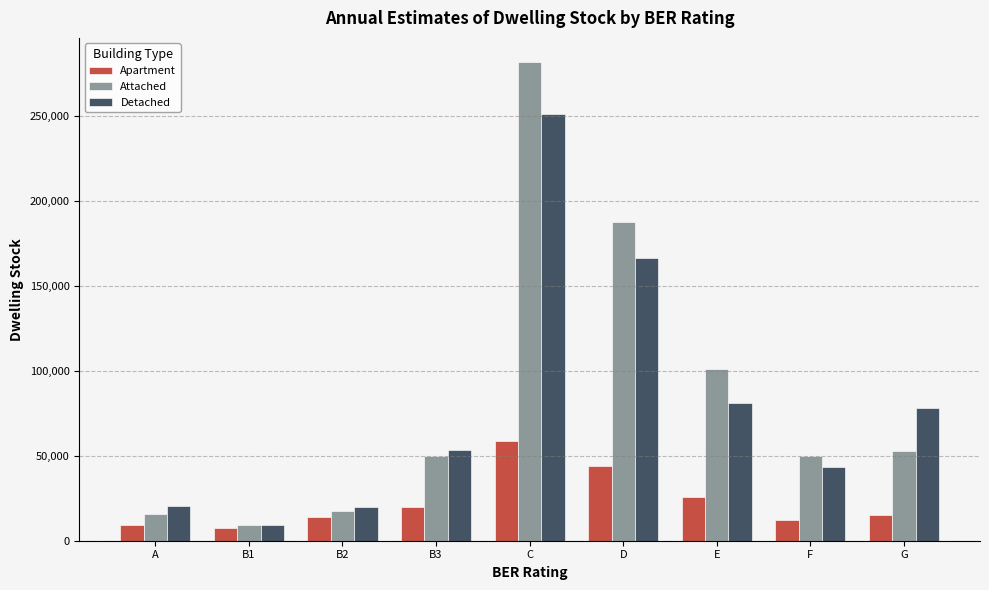

What is the minimum value for Detached?

9433.9